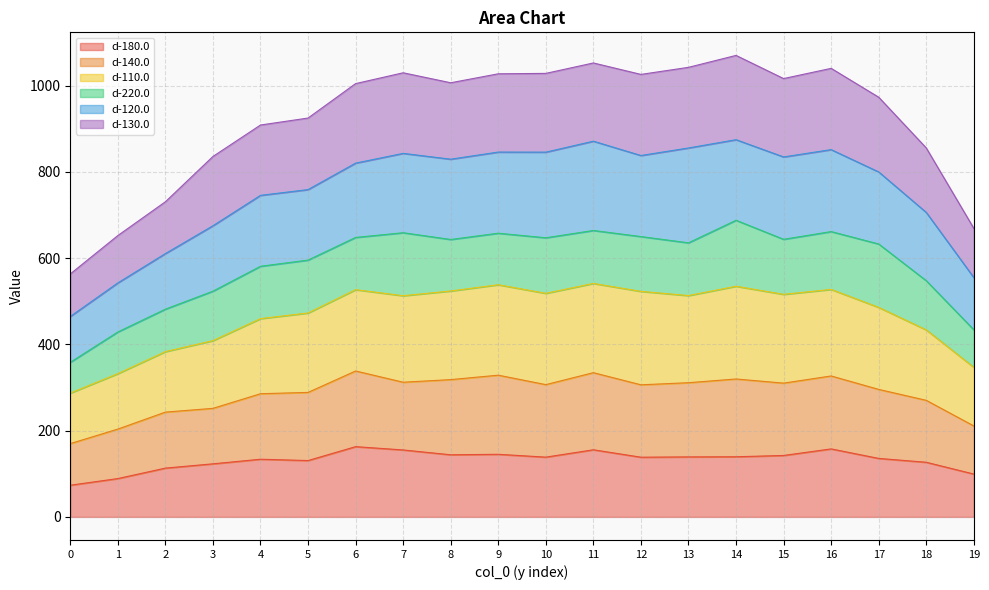

How many interior local valleys does the d-110.0 series have?

4